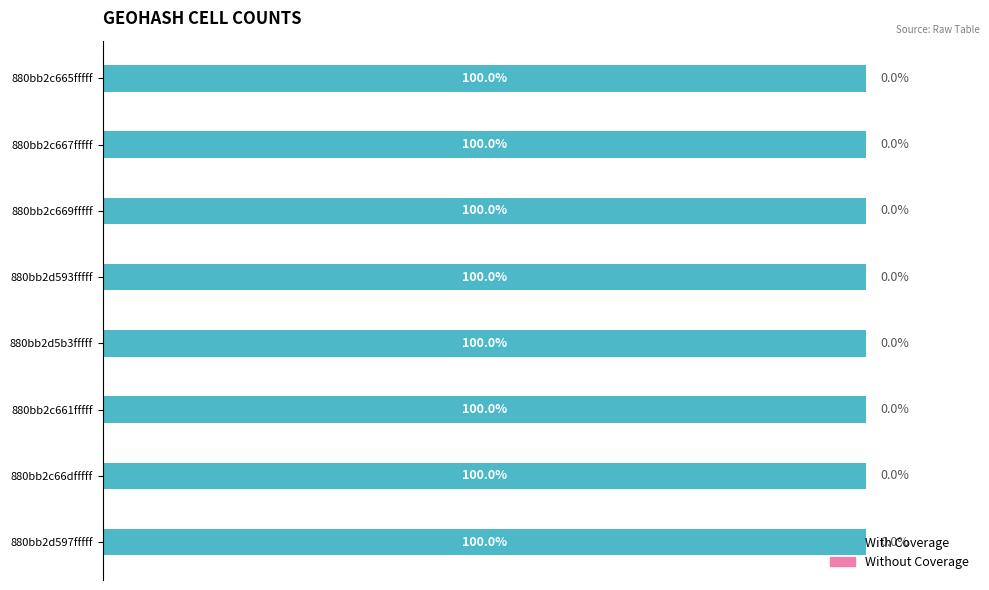

Which series has the widest spread of values?

With Coverage